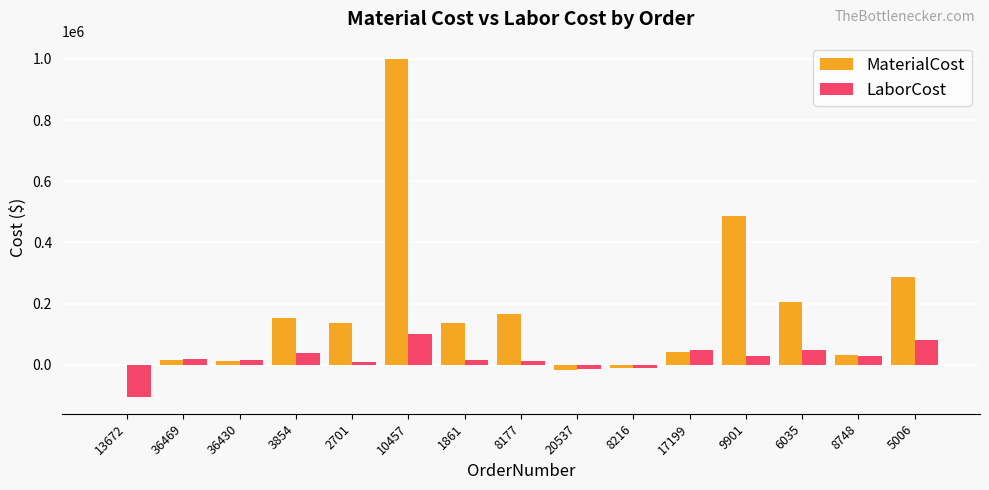

What is the average value of the MaterialCost series?

176928.9